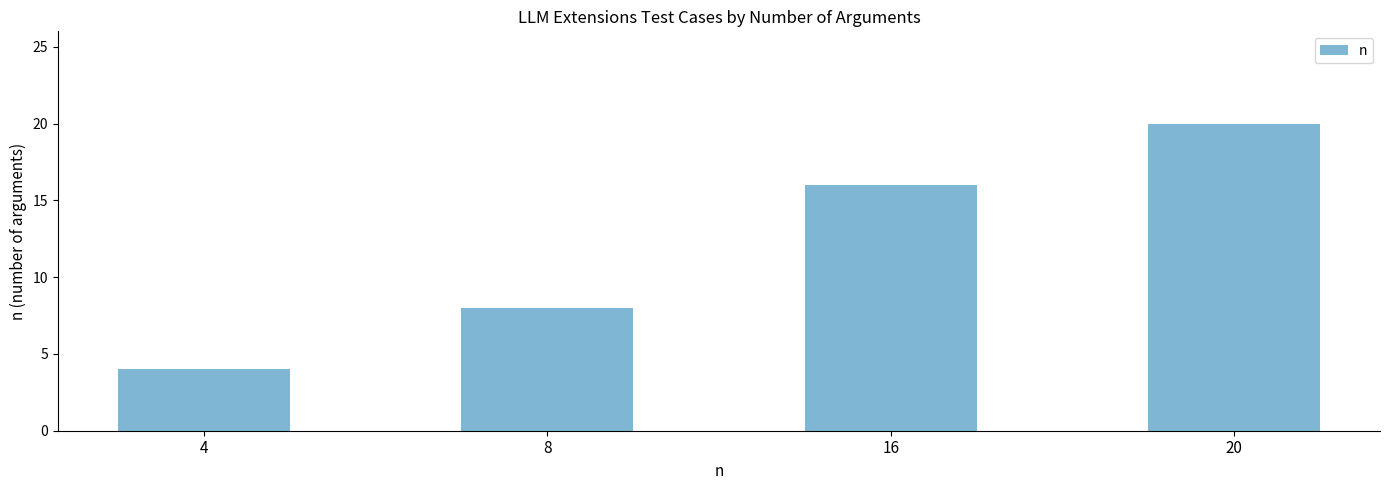

Between 20 and 16, which is larger?

20